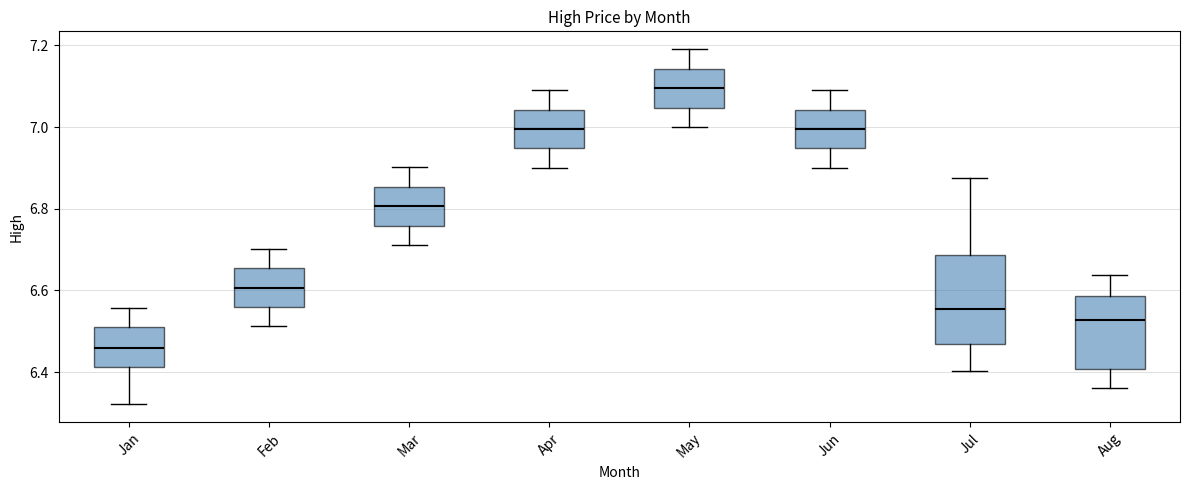

Where does the upper whisker of the box for Apr end on the y-axis? The values are not printed on the chart, so give them approximately, as read against the axis.

7.10